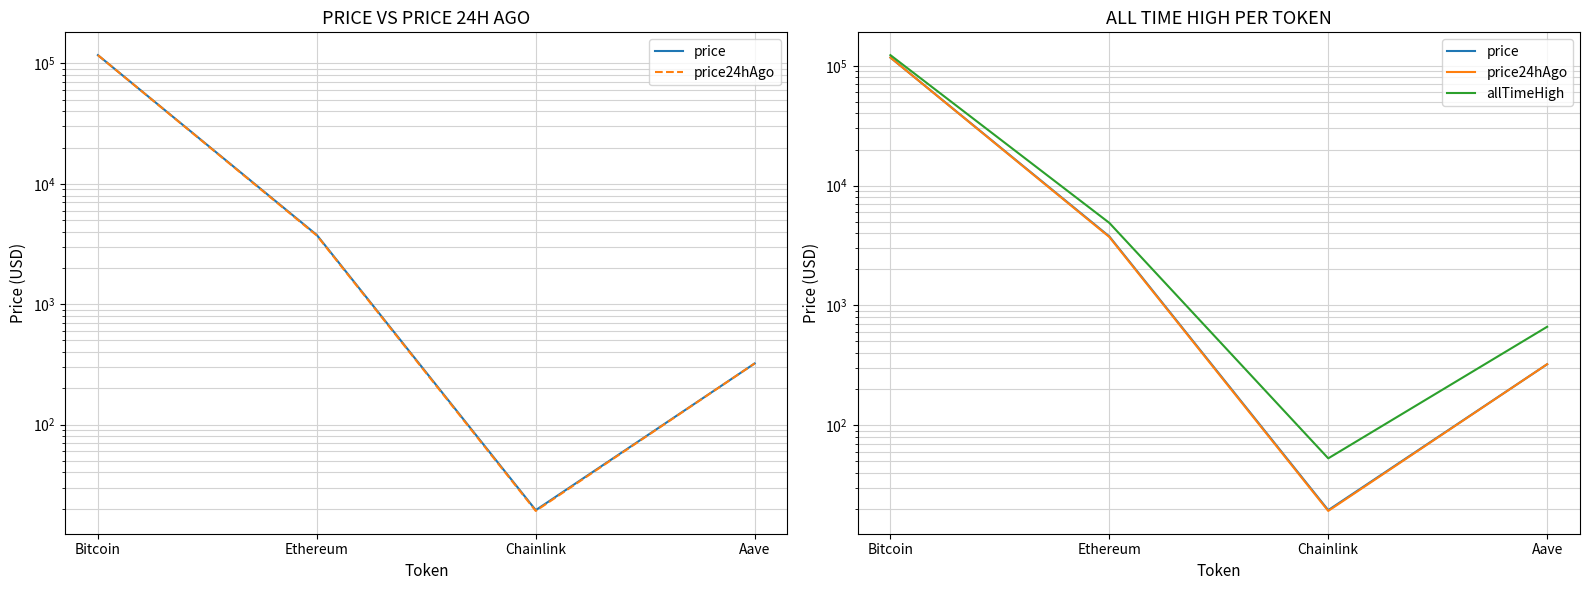

At how many categories does at least one series exceed 20742?

1